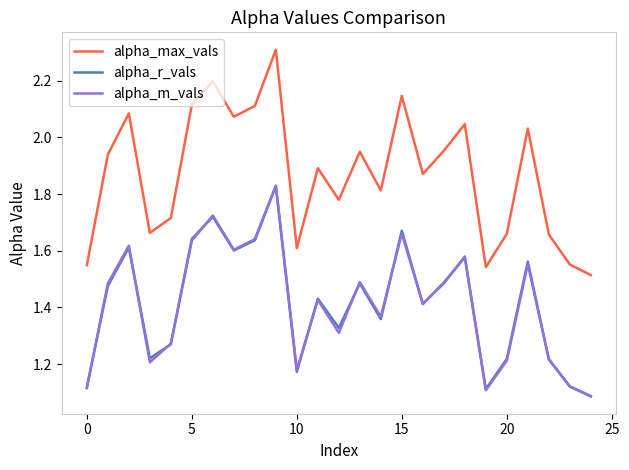

Which series has the widest spread of values?

alpha_max_vals